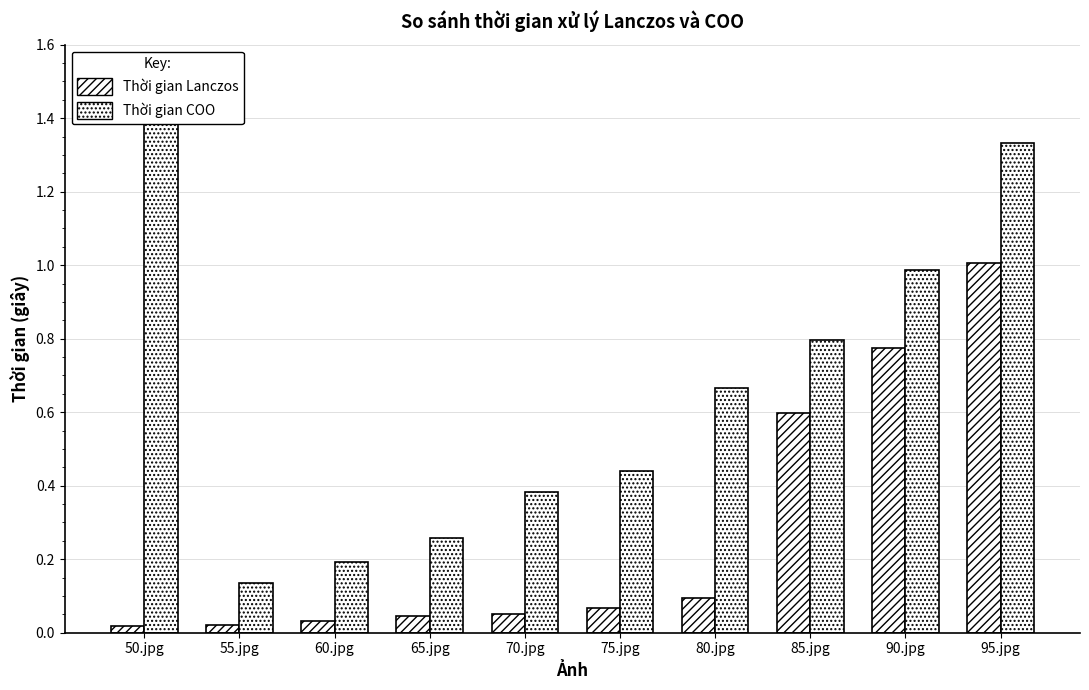

Rank the series at 50.jpg from lowest to highest value.

Thời gian Lanczos, Thời gian COO